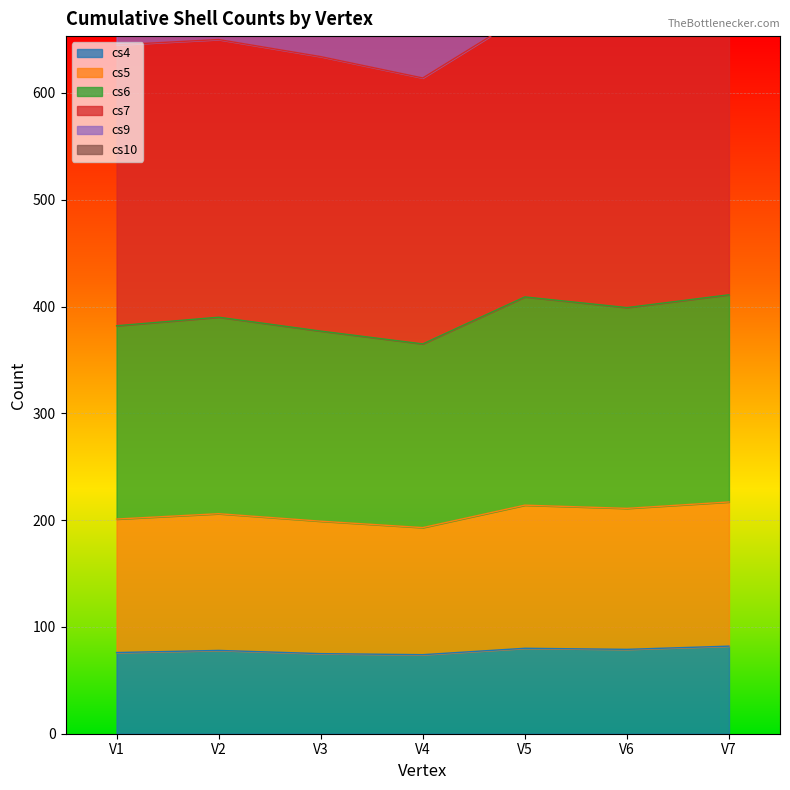

The value of cs4 at V4 is 44. True or false?

False